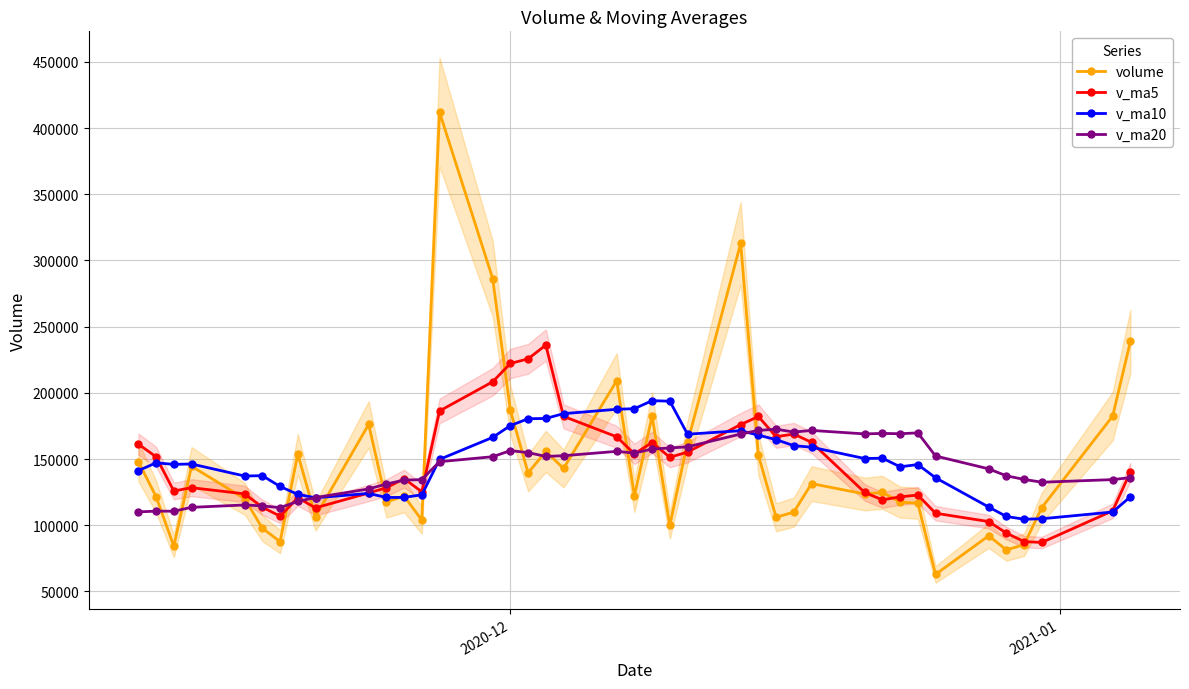

What is the maximum value for v_ma5?

236062.7